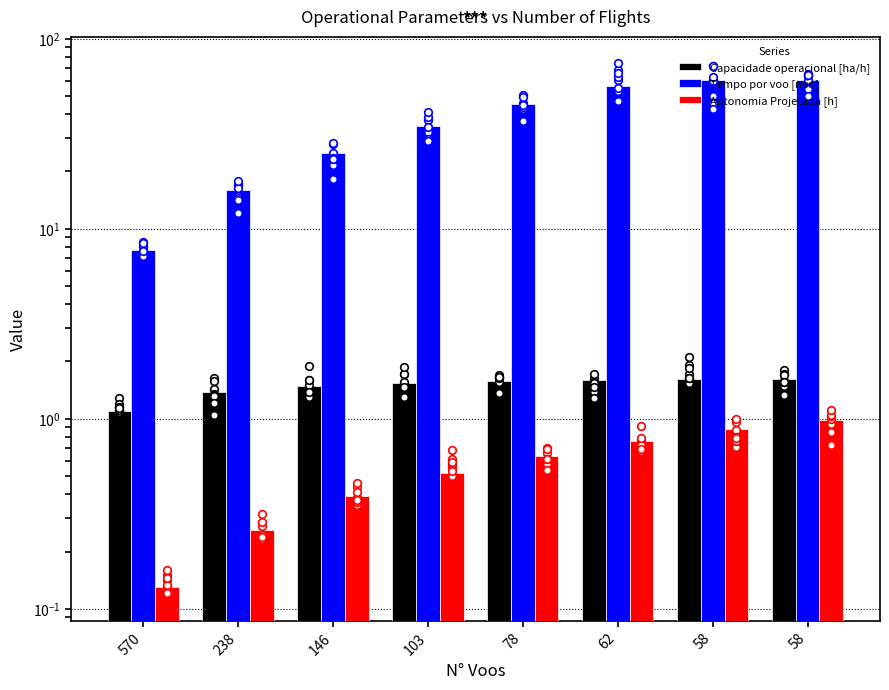

Which series has the largest total across all categories?

Tempo por voo [min]